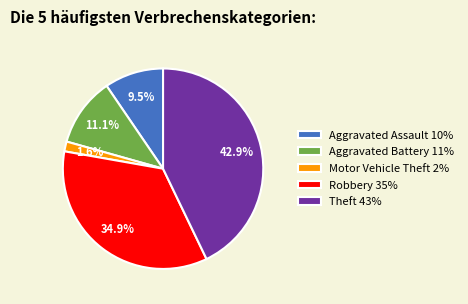

Does Motor Vehicle Theft account for over 50% of the chart?

No